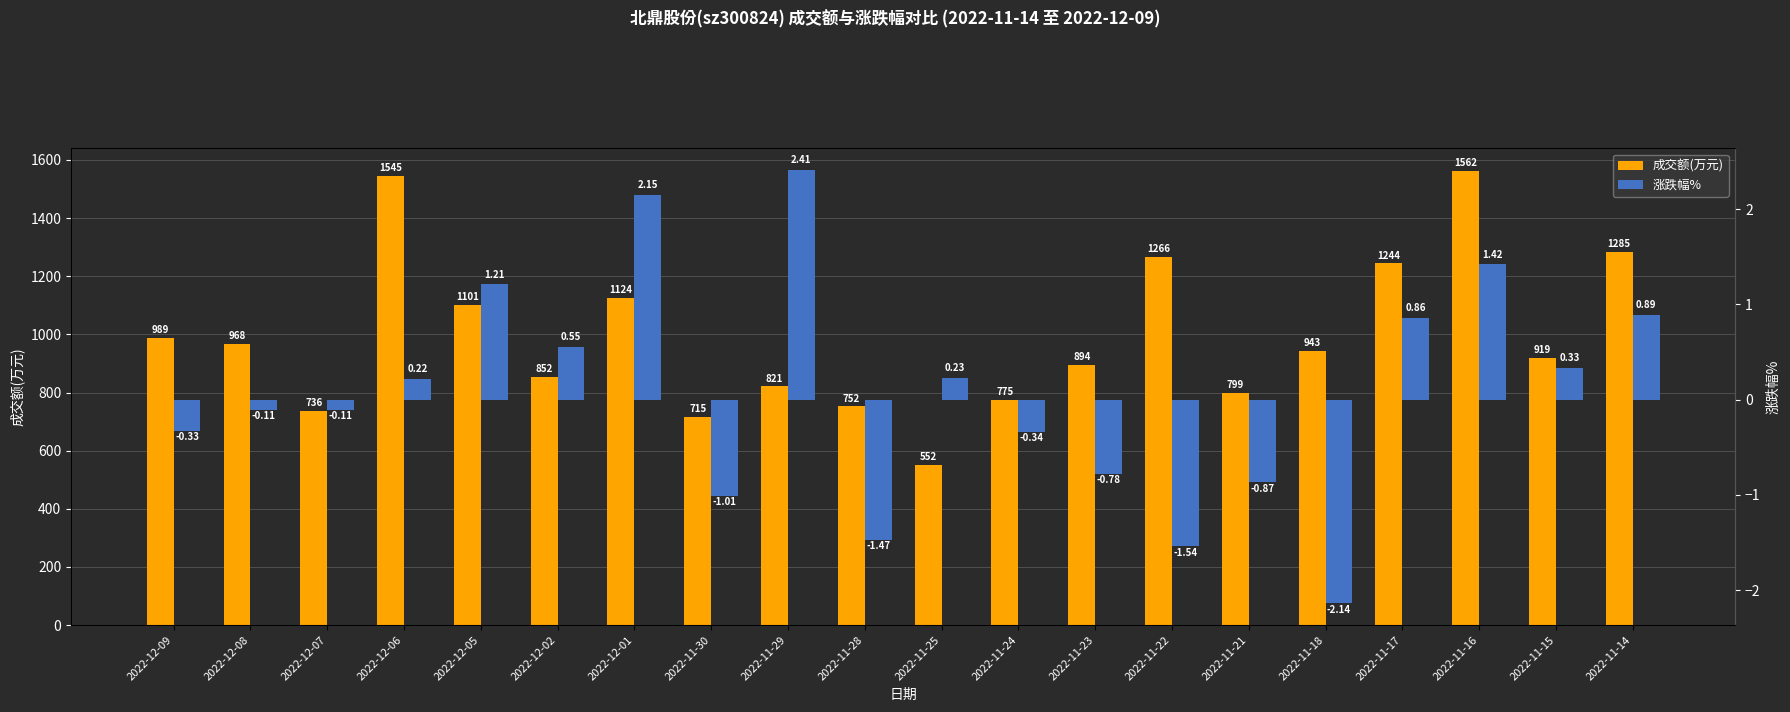

How many negative values does the 涨跌幅% series have?

10